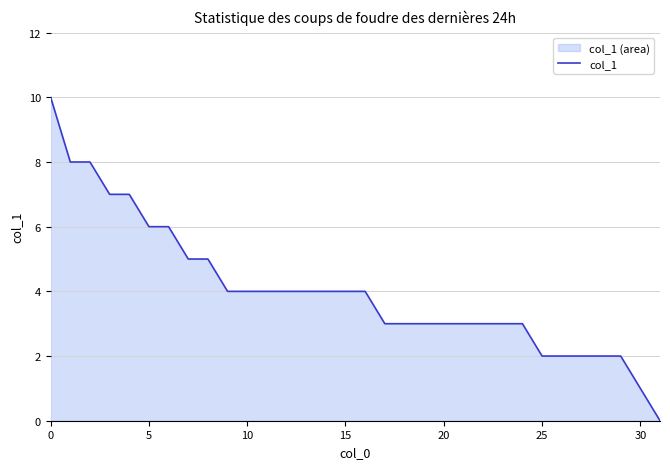

What is the ratio of the value at 10 to the value at 0?

0.4